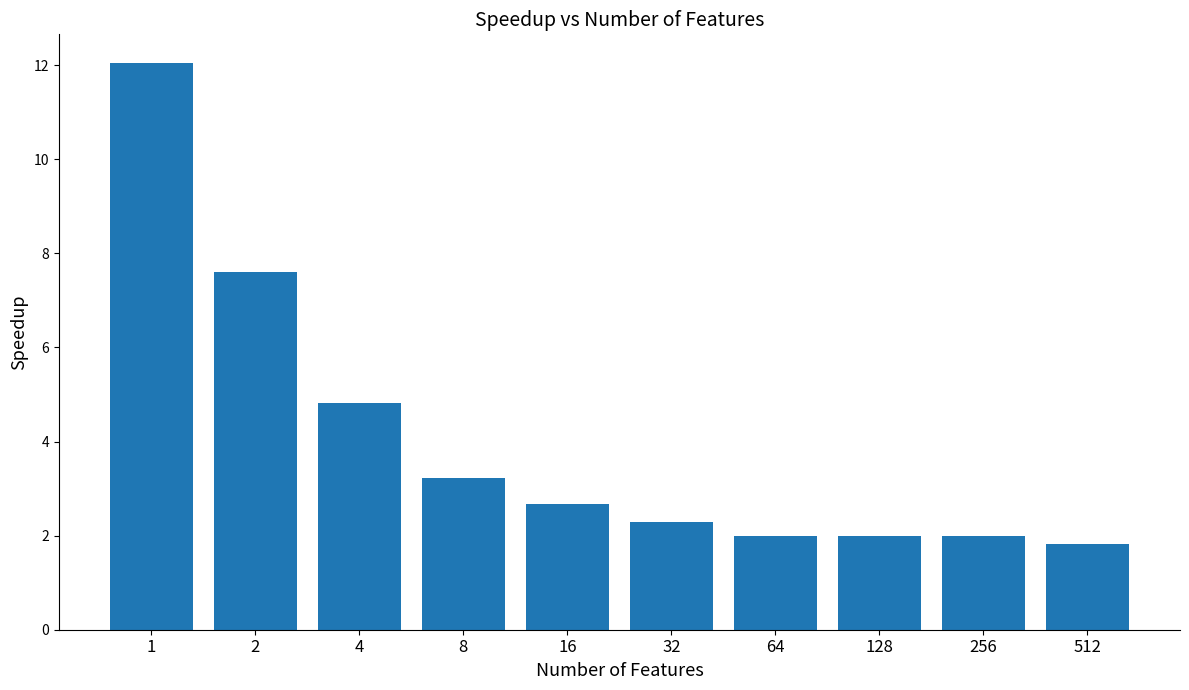

What is the difference between the maximum and minimum values?

10.2